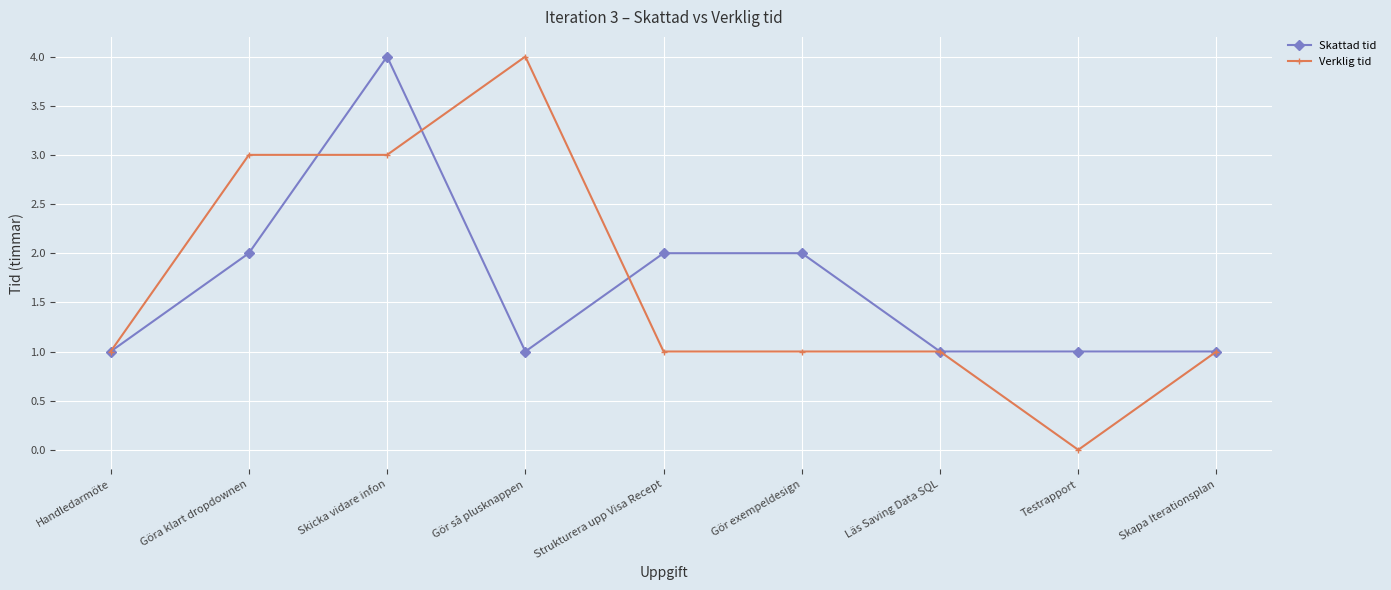

Is it true that Skattad tid equals 4 at Skicka vidare infon?

True